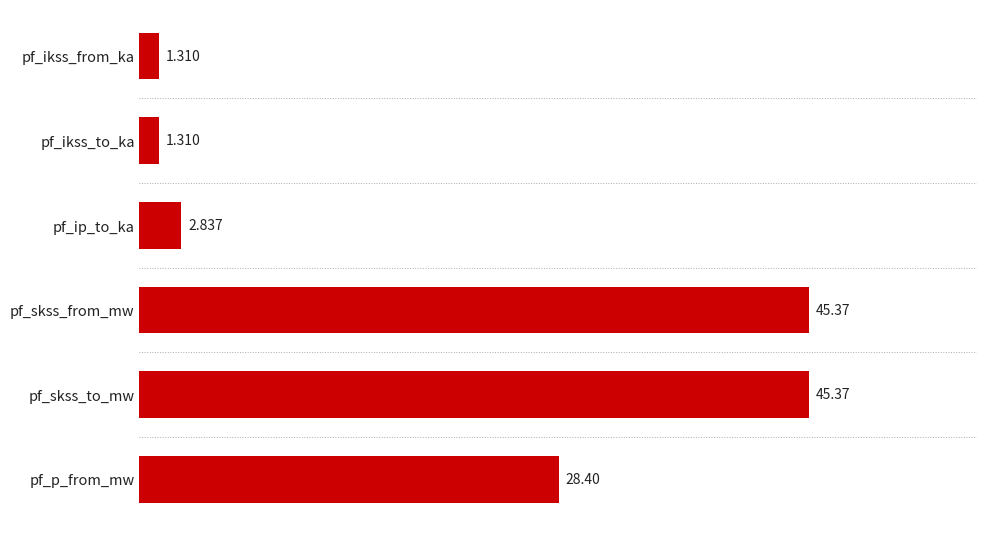

What is the label of the 1st bar from the top?

pf_ikss_from_ka